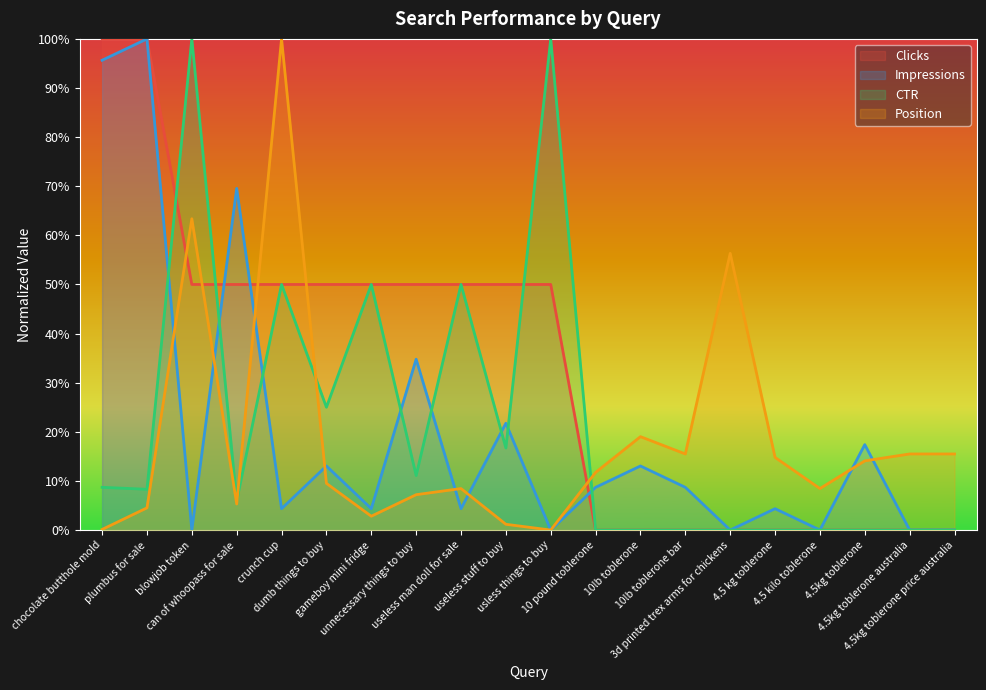

What is the sum of the Clicks values at useless man doll for sale and 10 pound toblerone?

50.0